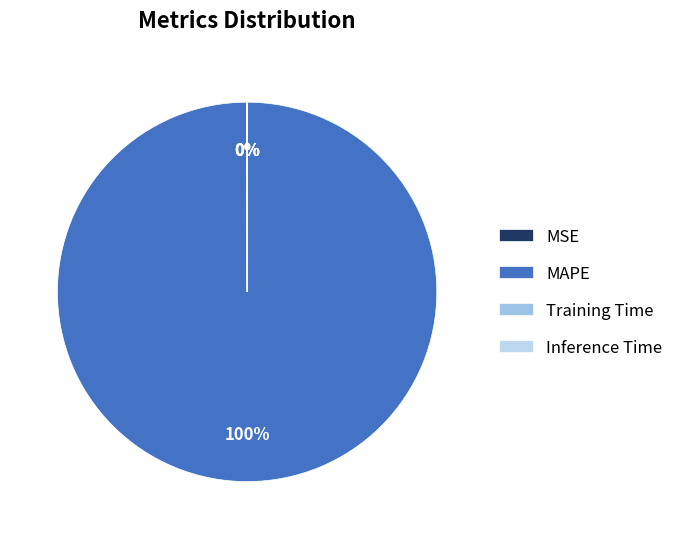

Count the number of slices in the pie.

4